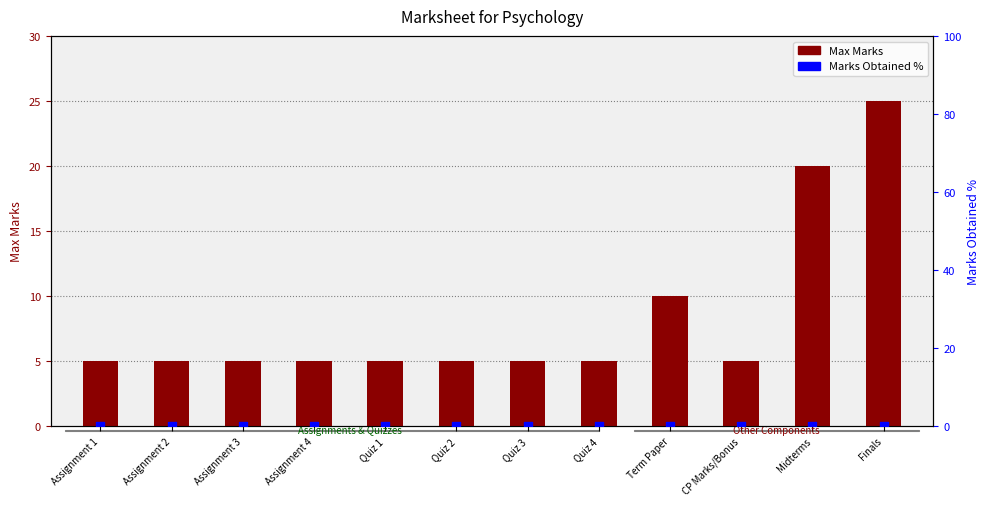

Is the value of Marks Obtained % at Term Paper greater than the value of Max Marks at Assignment 3?

No